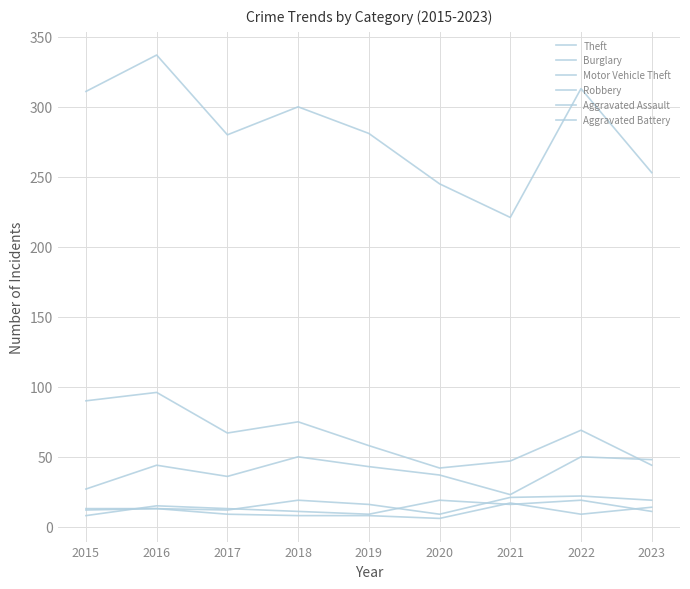

Is this an area chart (filled region under the line)?

No